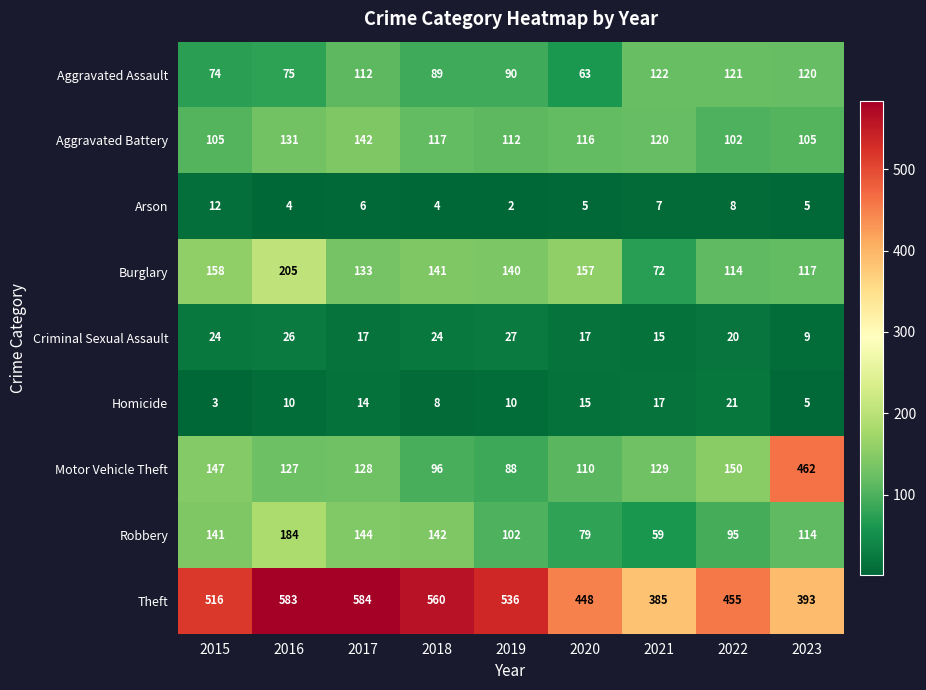

True or false: Criminal Sexual Assault has a value of 17 at 2017.

True